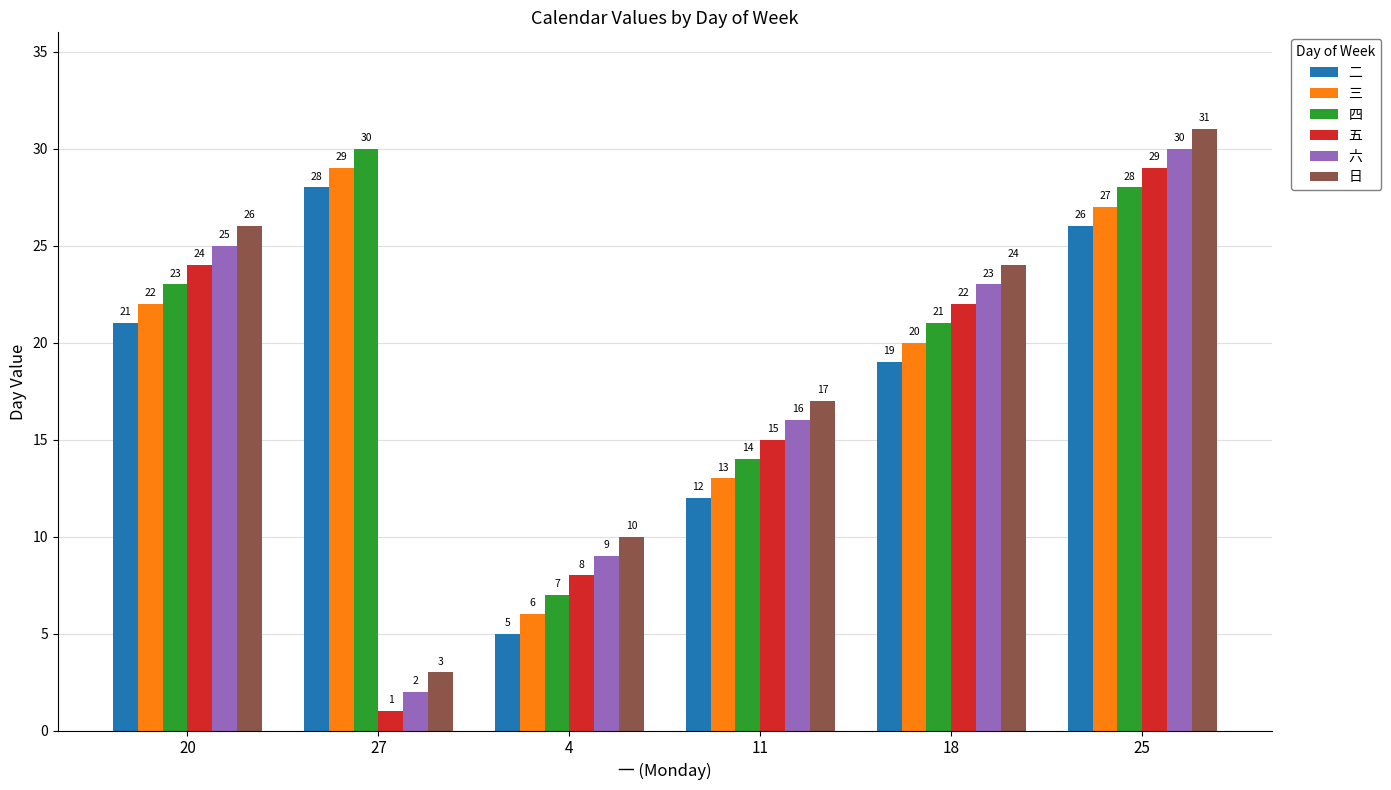

How many series are shown in this chart?

6